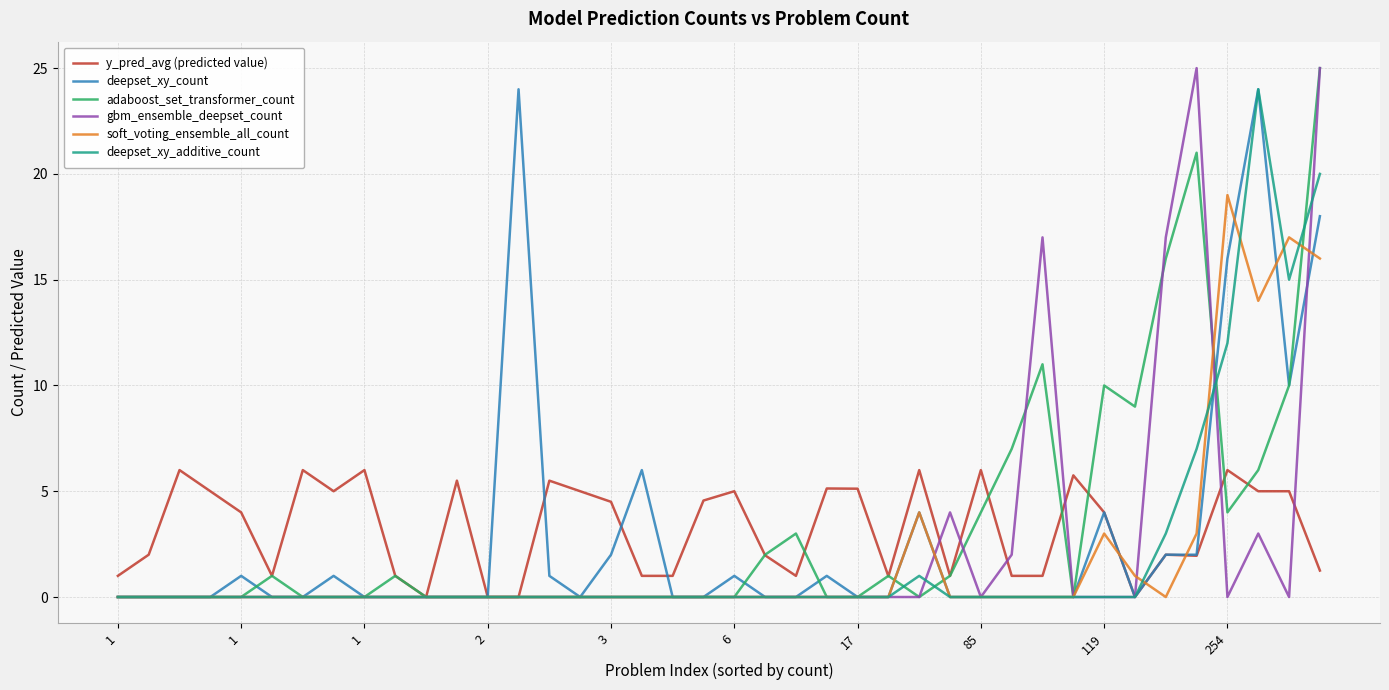

What is the maximum value for gbm_ensemble_deepset_count?

25.0